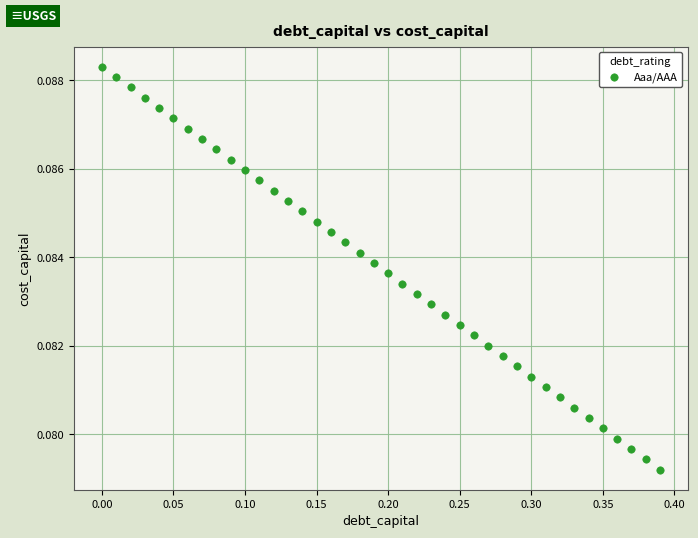

What is the range of X values (max minus min)?

0.4